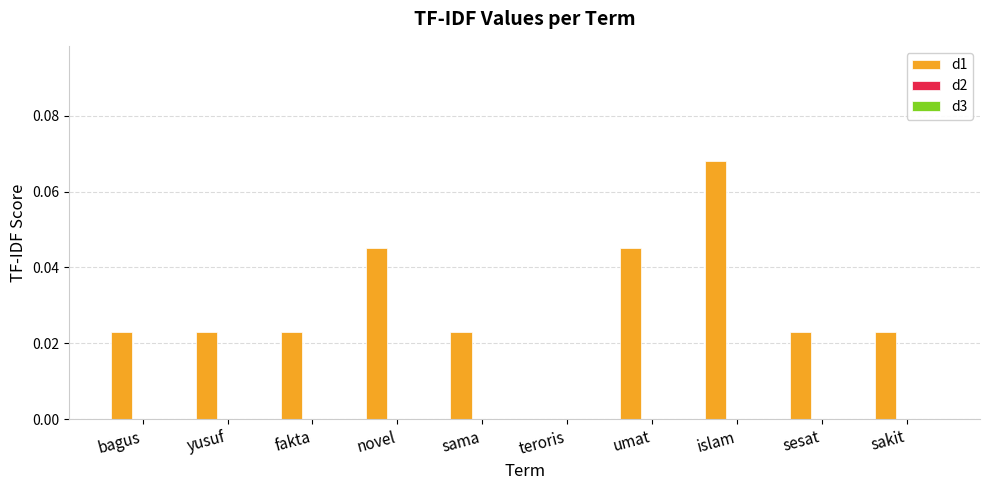

What is the sum of all values?

0.3